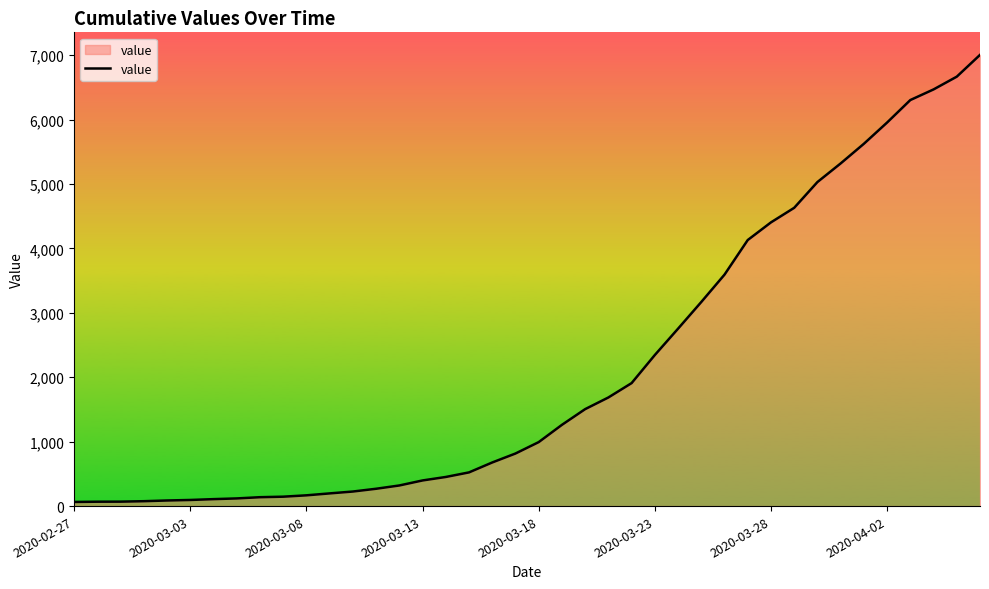

What is the difference between the maximum and minimum values?

6940